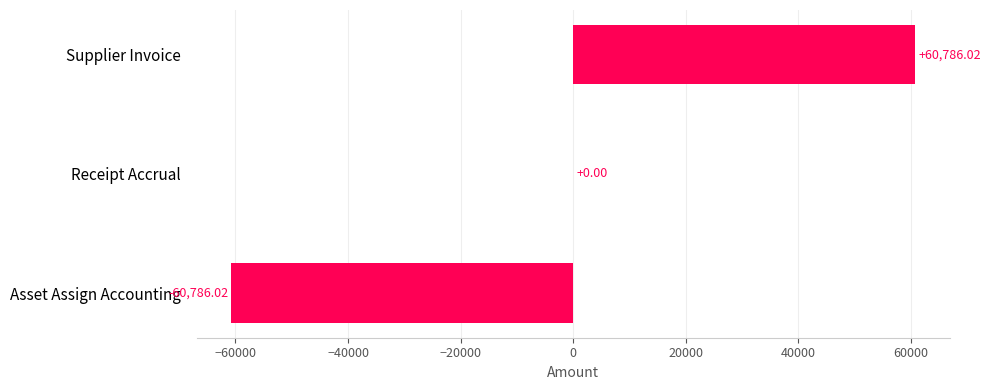

What is the maximum value shown in the chart?

60786.0